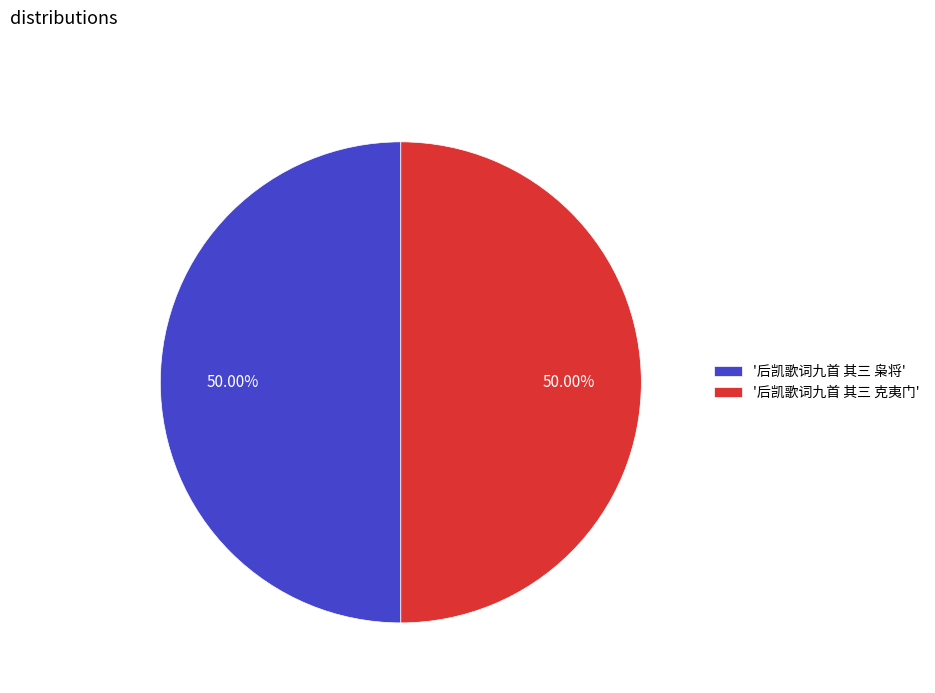

What is the ratio of the value at '后凯歌词九首 其三 枭将' to the value at '后凯歌词九首 其三 克夷门'?

1.0